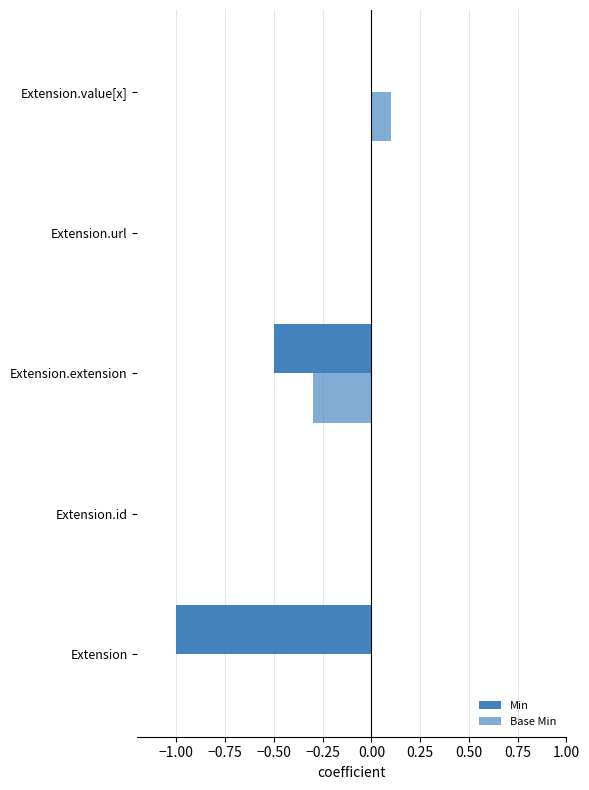

How many data points does each series have?

5